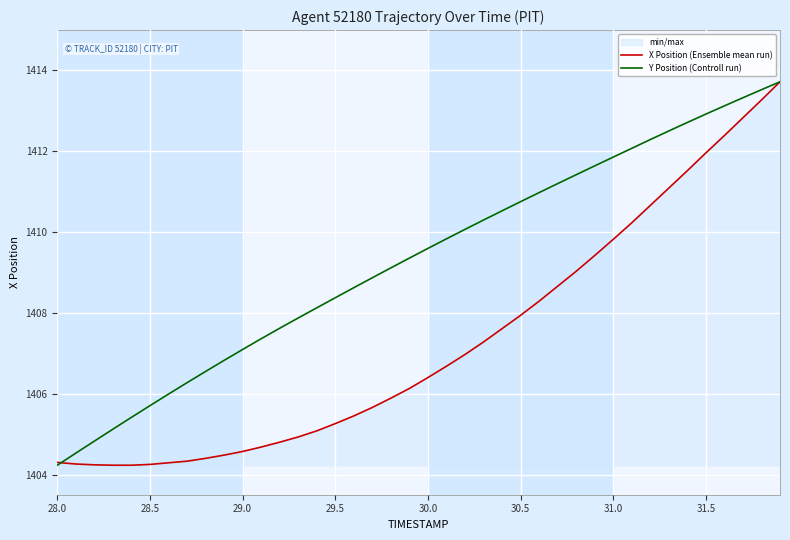

What is the highest value of the Y Position (Controll run) series?

1413.7